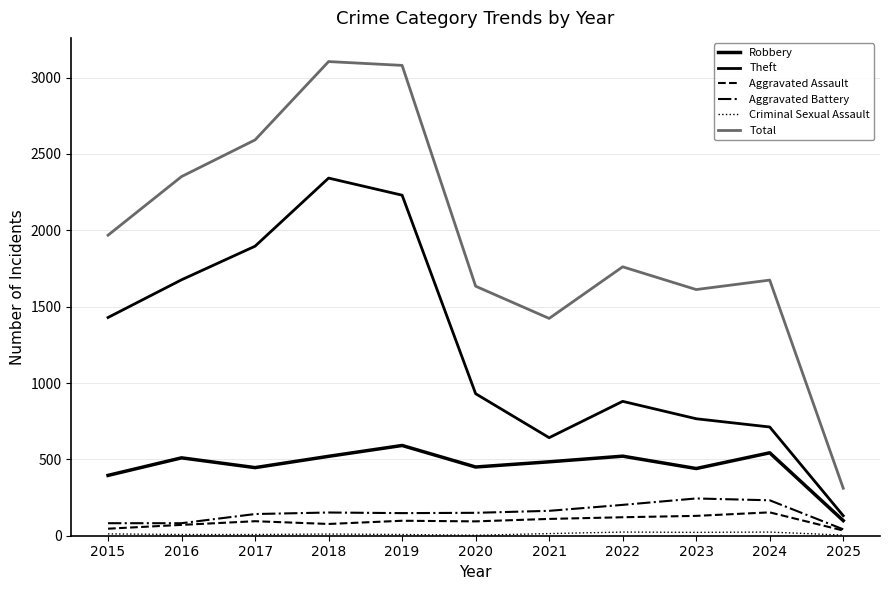

Is this an area chart (filled region under the line)?

No